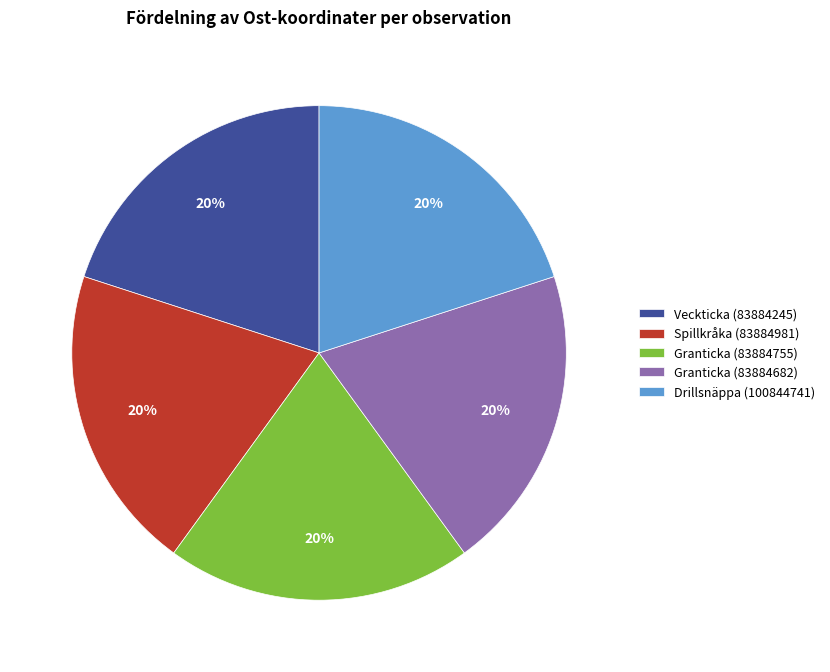

Approximately how many times larger is the value at Spillkråka (83884981) compared to Granticka (83884755)?

1.0